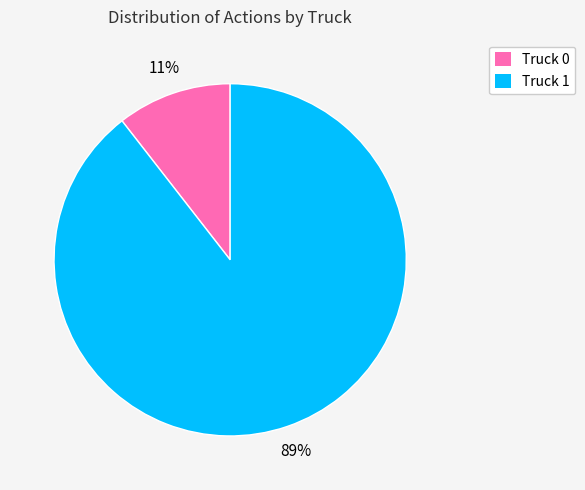

To the nearest percent, what is the combined percentage of Truck 0 and Truck 1?

100%